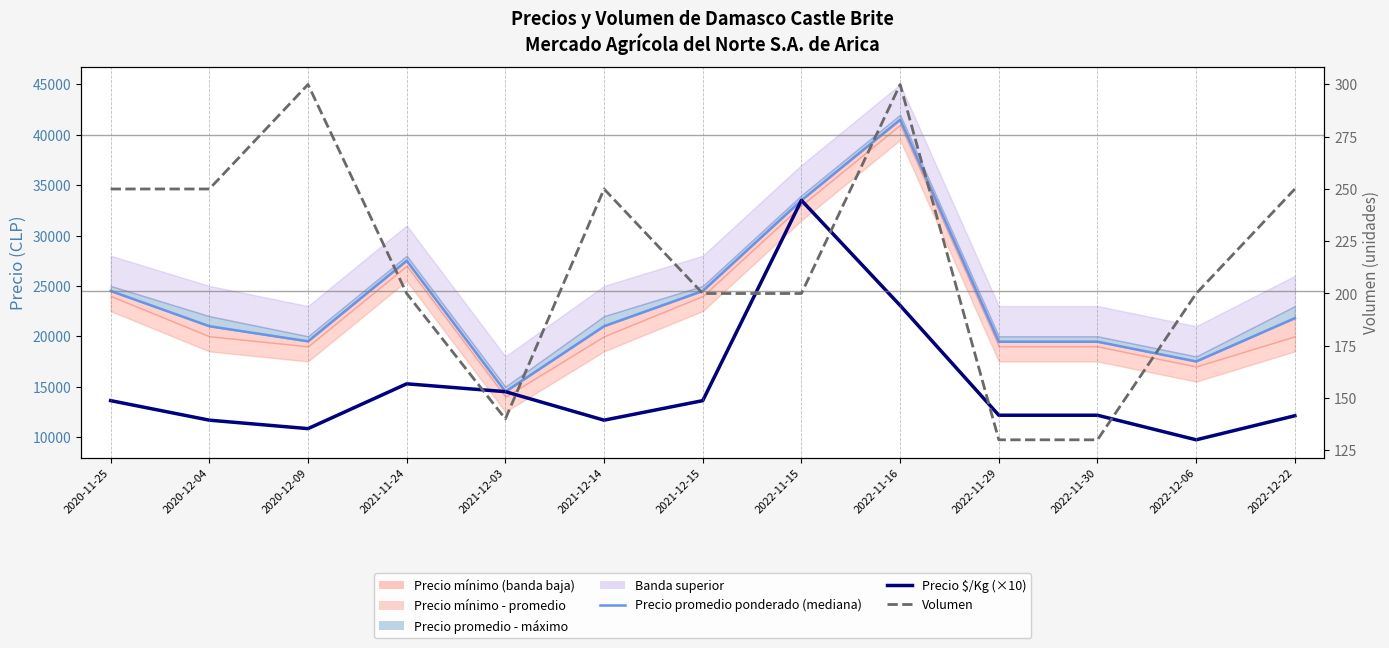

What is the difference between the highest and lowest values at 2022-11-15?

33300